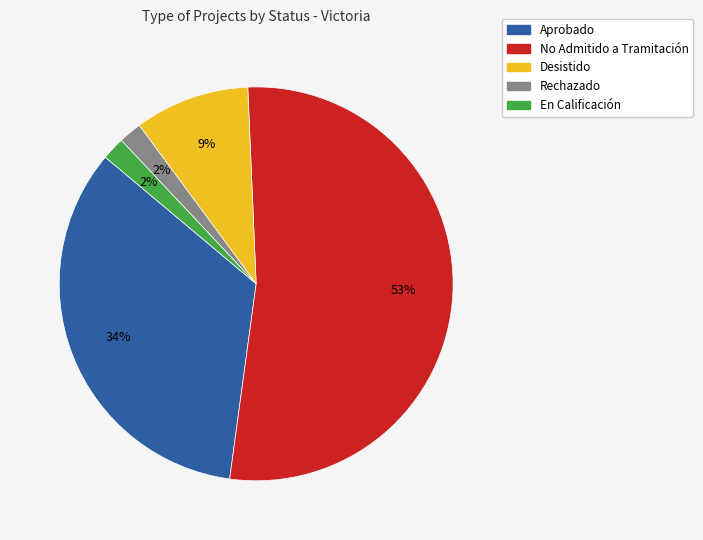

To the nearest percent, what percentage of the pie is Rechazado?

2%